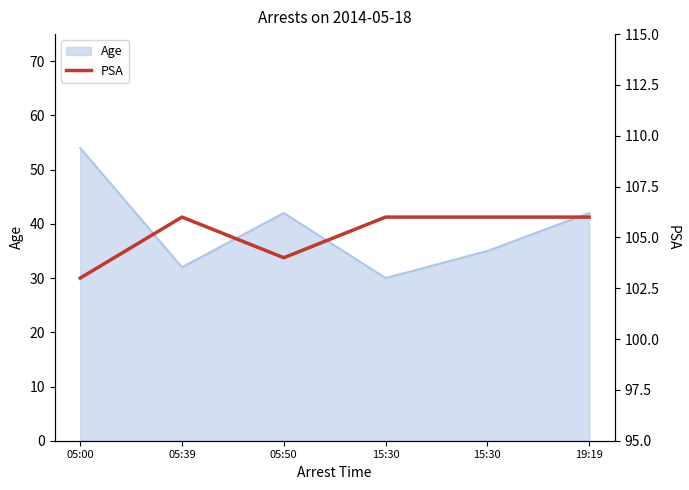

Count the values in the range 104 to 106.

5